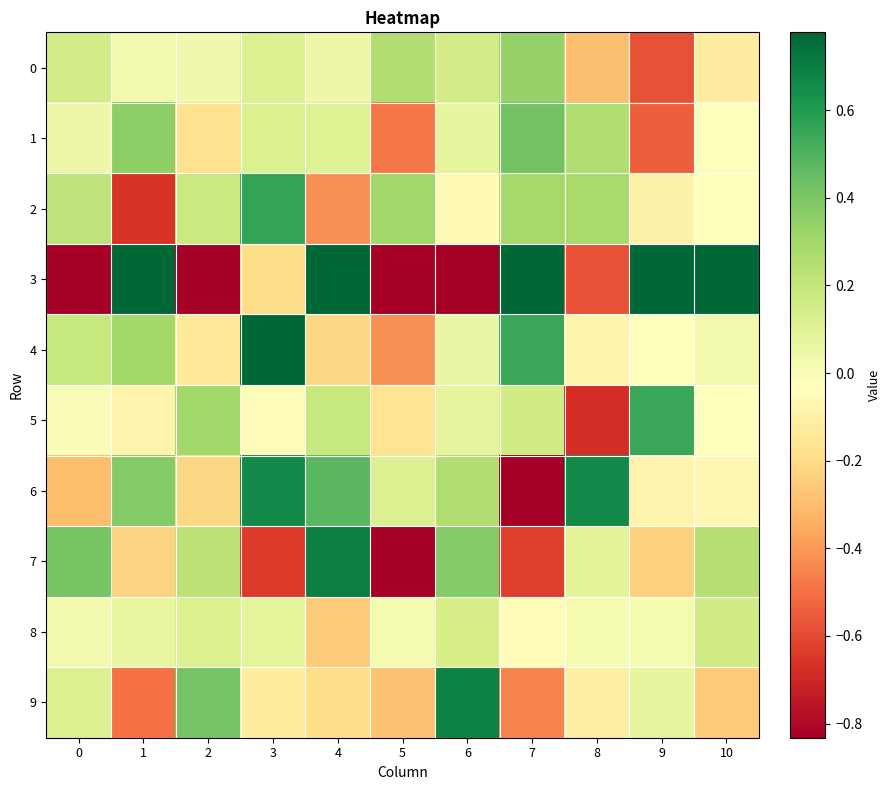

At which category does the chart reach its minimum across all series?

2